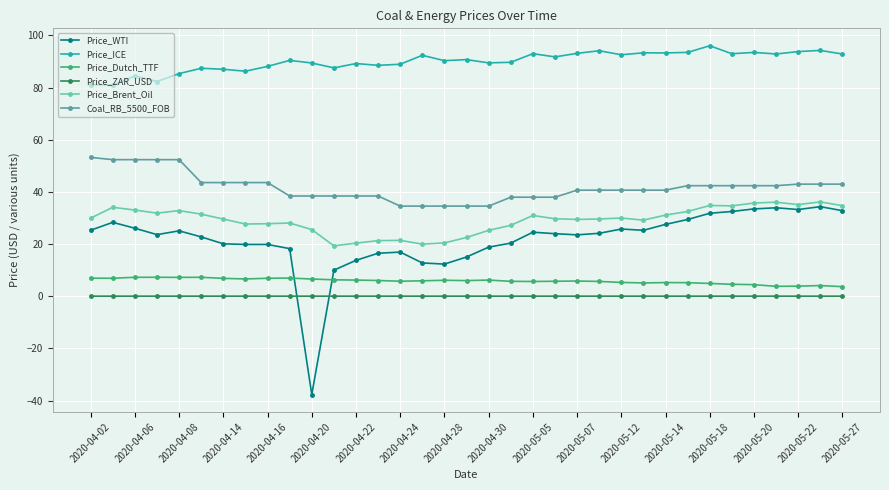

Which series has the largest total across all categories?

Price_ICE